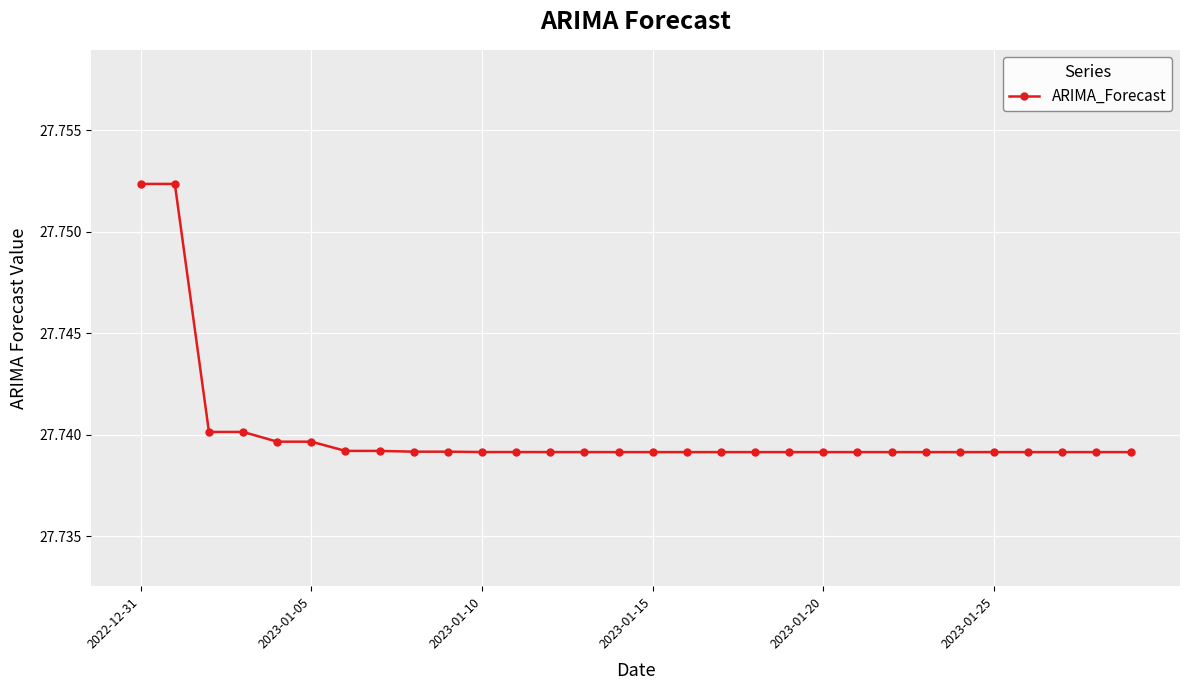

Is this an area chart (filled region under the line)?

No